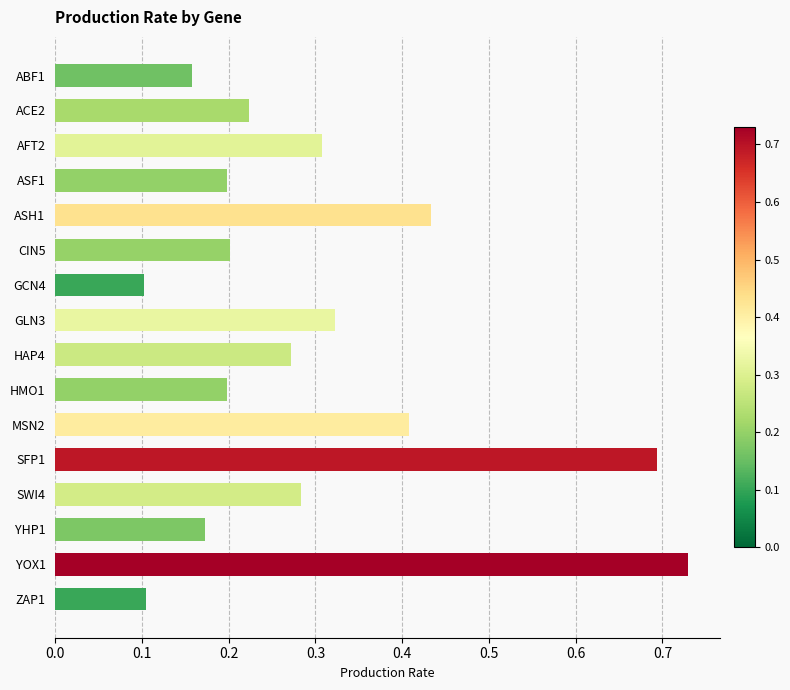

Are the bars horizontal?

Yes